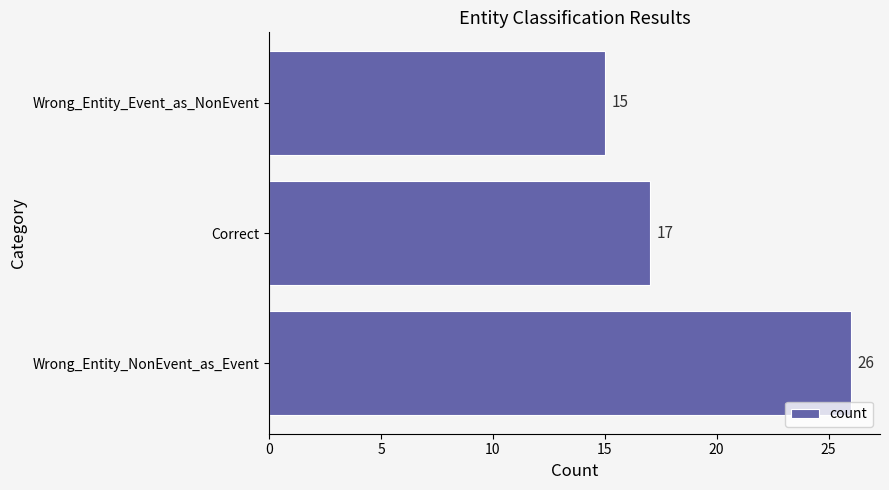

What is the change in value from Wrong_Entity_NonEvent_as_Event to Correct?

-9